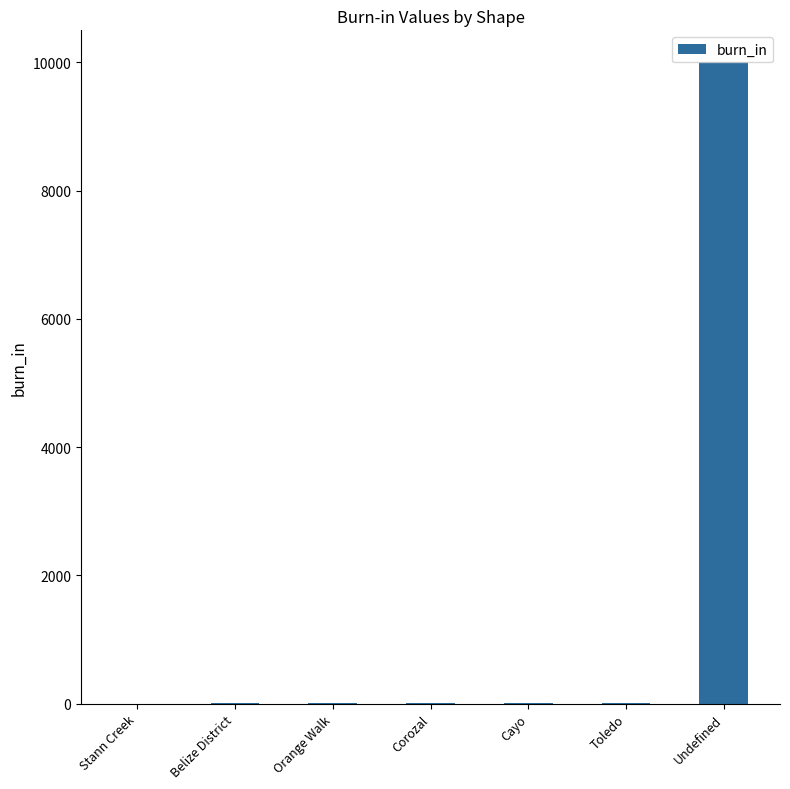

What is the sum of all values?

10020